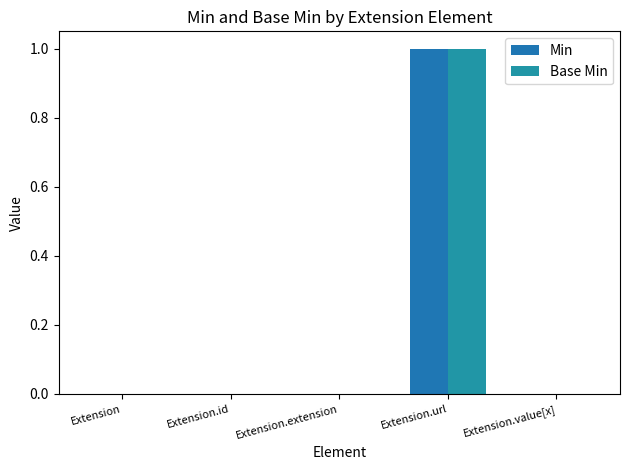

Does the chart contain stacked bars?

No